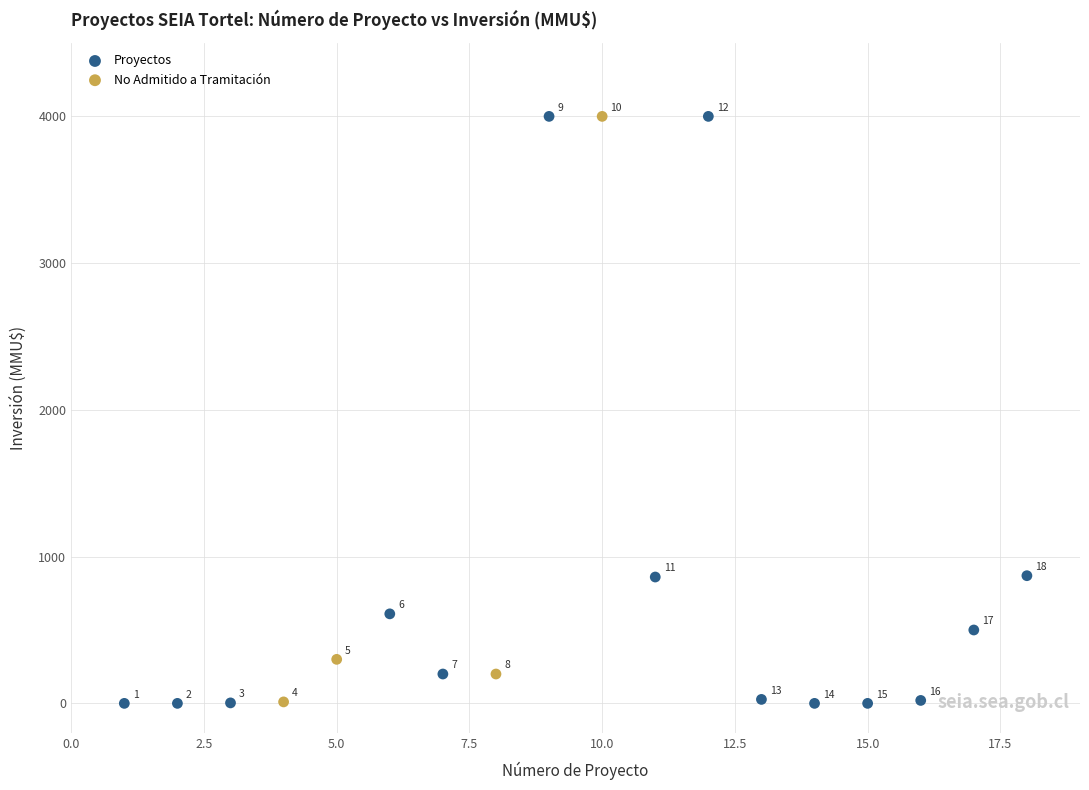

Which series has the widest spread of Y values?

Proyectos